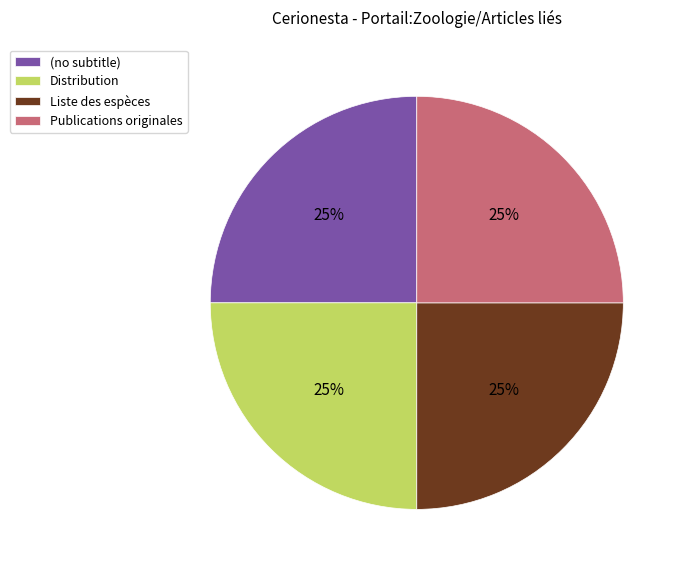

The Liste des espèces slice represents 25% of the pie. True or false?

True